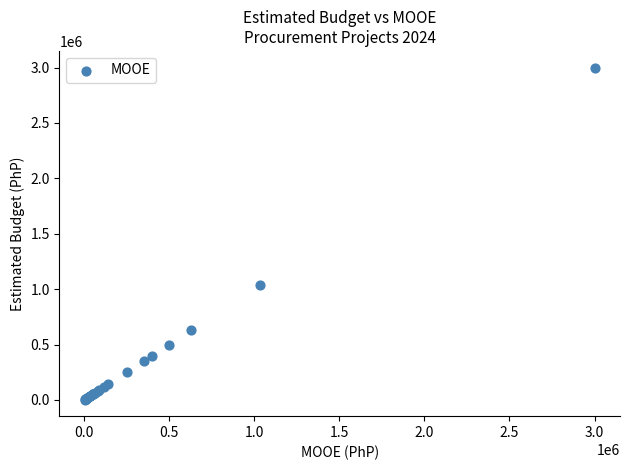

What Y value in the scatter plot is closest to 1501525?

1033000.0